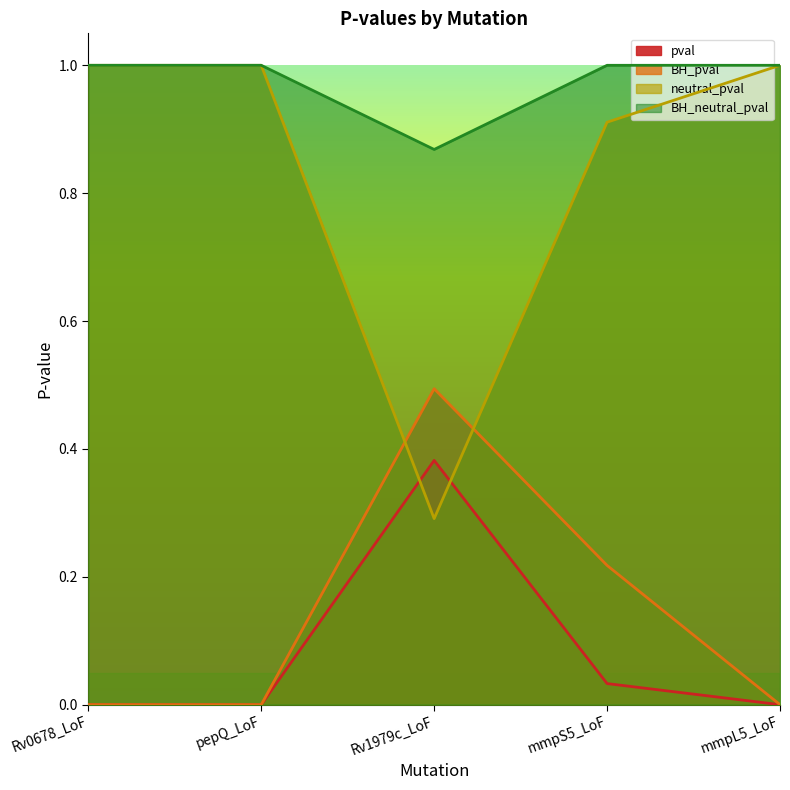

Rank the categories by pval value from highest to lowest.

Rv1979c_LoF, mmpS5_LoF, Rv0678_LoF, pepQ_LoF, mmpL5_LoF